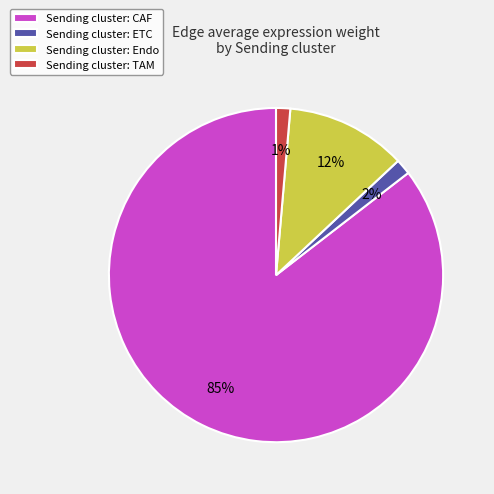

What percentage is the Sending cluster: Endo slice, to the nearest percent?

12%